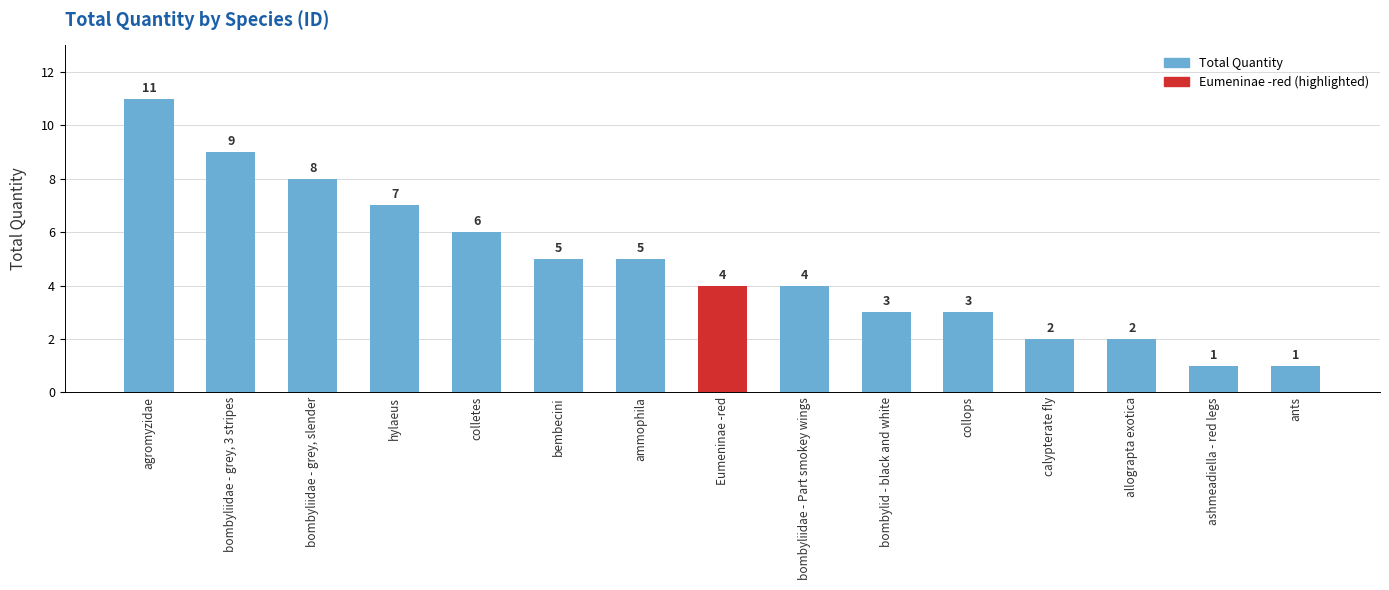

Which label corresponds to the largest value in the chart?

agromyzidae